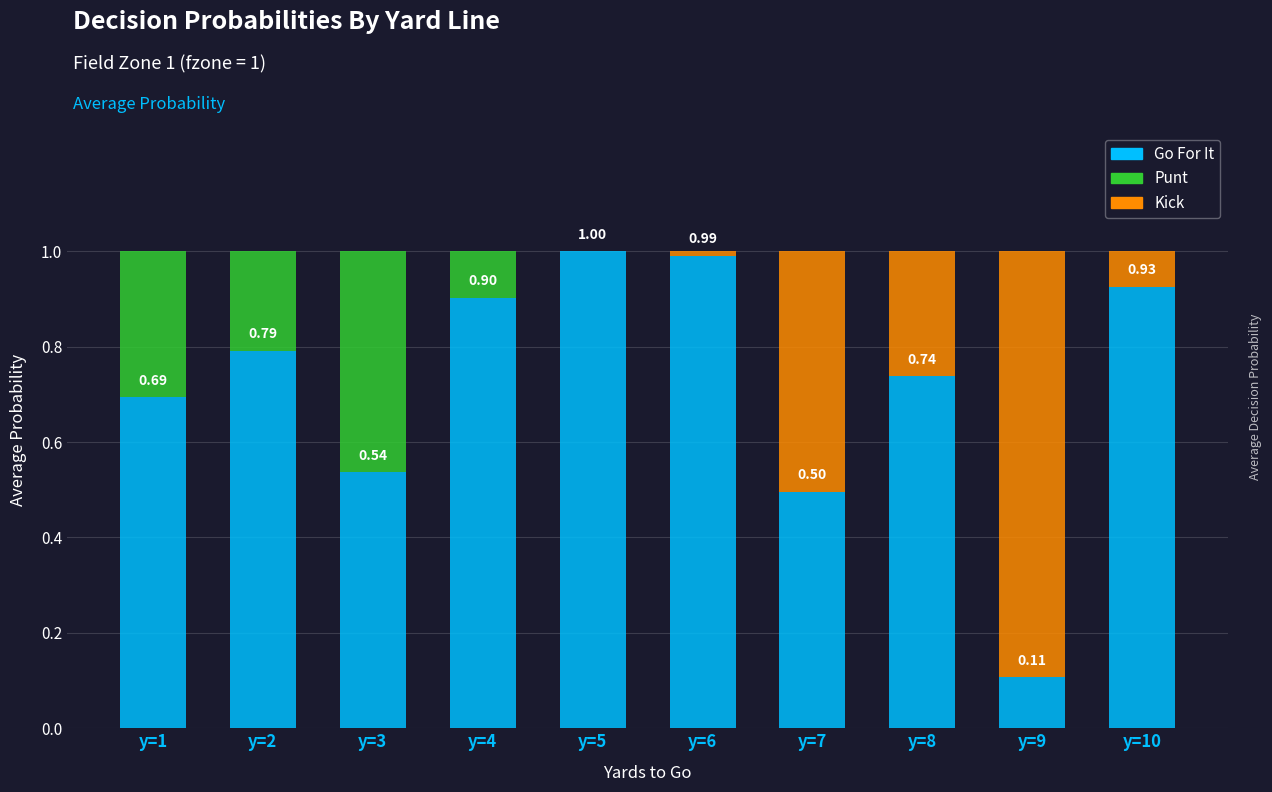

What is the total value across all series at y=5?

1.0